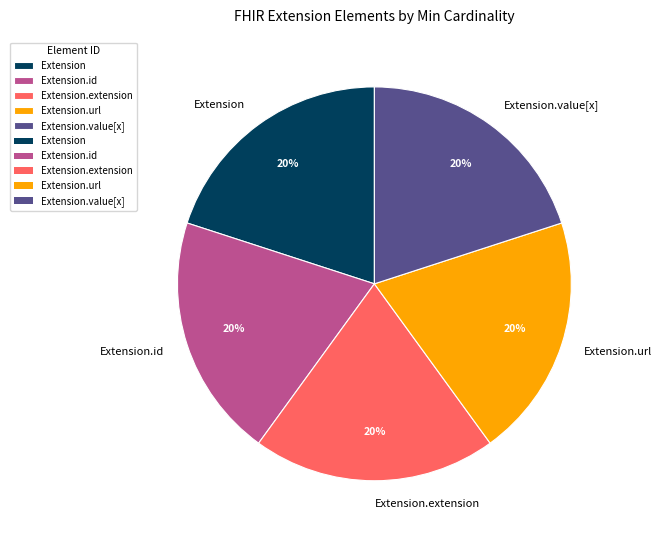

What is the ratio of the value at Extension.value[x] to the value at Extension.url?

1.0